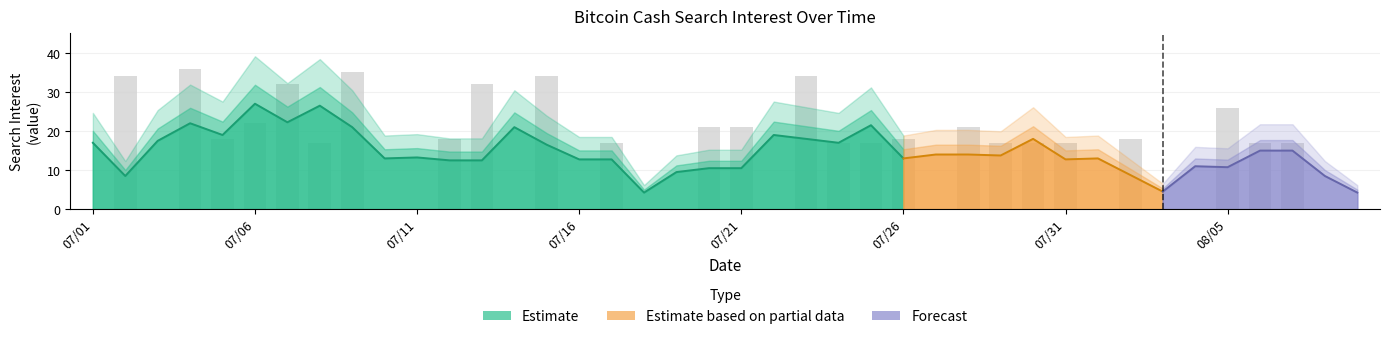

What is the maximum value shown in the chart?

36